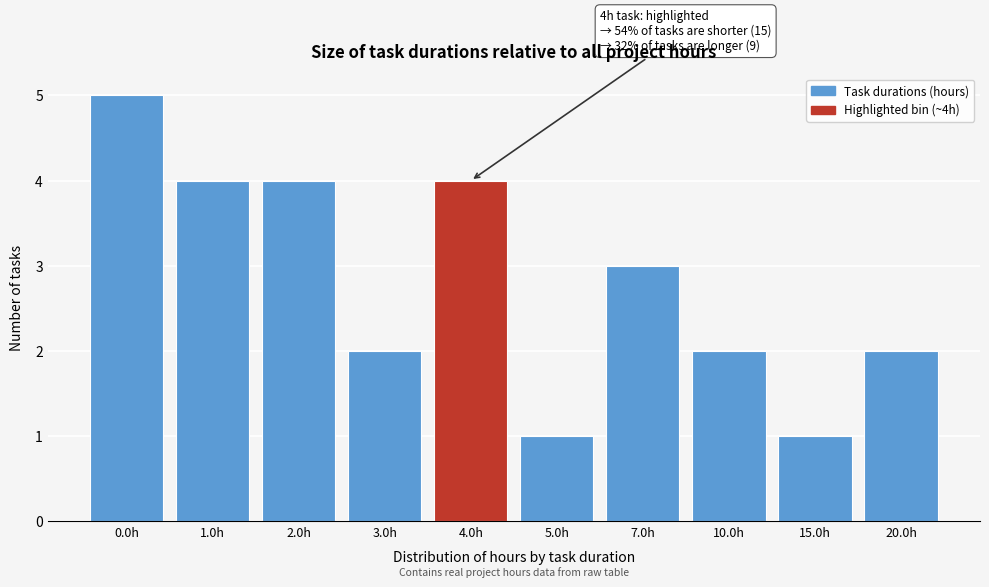

Reading left to right, list all the values displayed in this chart.

0.0h=5	1.0h=4	2.0h=4	3.0h=2	4.0h=4	5.0h=1	7.0h=3	10.0h=2	15.0h=1	20.0h=2